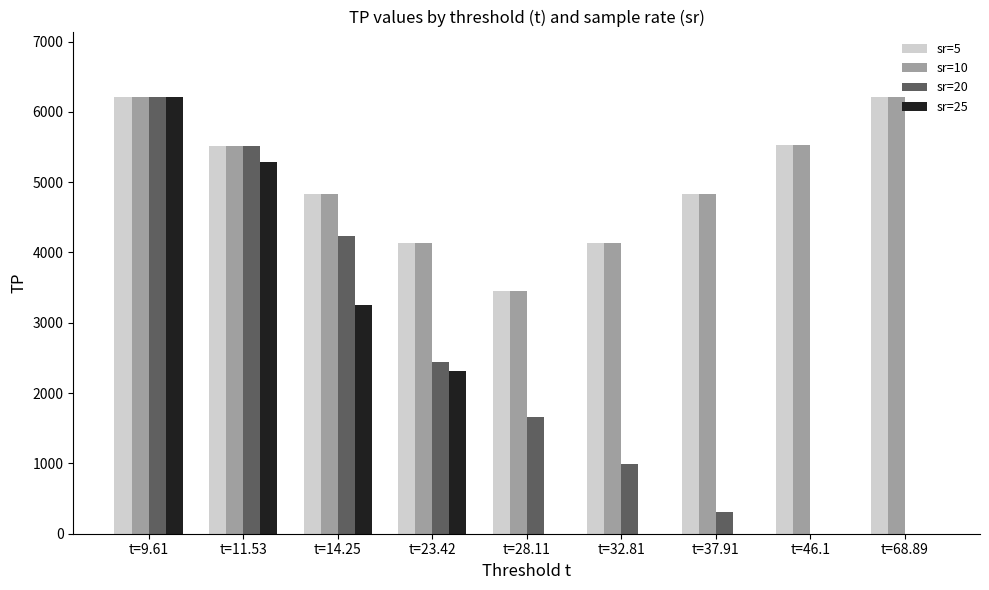

At which category is the sum across all series the highest?

t=9.61